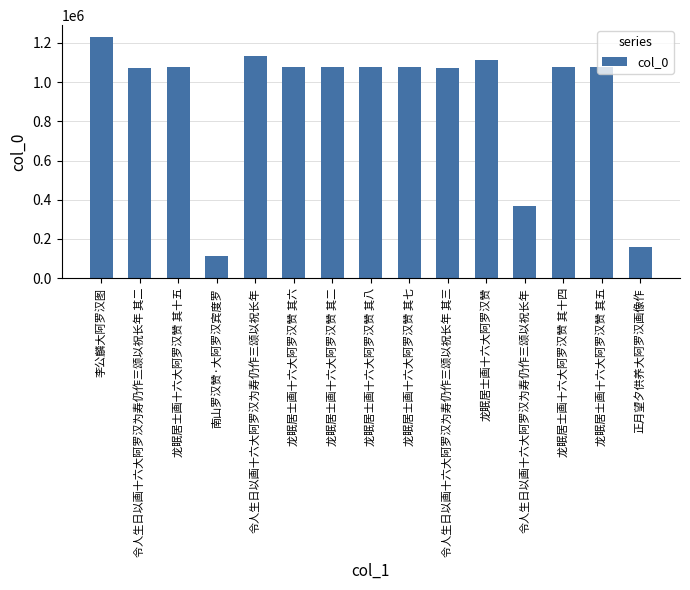

Rank the categories by value from lowest to highest.

南山罗汉赞·大阿罗汉宾度罗, 正月望夕供养大阿罗汉画像作, 令人生日以画十六大阿罗汉为寿仍作三颂以祝长年, 令人生日以画十六大阿罗汉为寿仍作三颂以祝长年 其二, 令人生日以画十六大阿罗汉为寿仍作三颂以祝长年 其三, 龙眠居士画十六大阿罗汉赞 其二, 龙眠居士画十六大阿罗汉赞 其五, 龙眠居士画十六大阿罗汉赞 其六, 龙眠居士画十六大阿罗汉赞 其七, 龙眠居士画十六大阿罗汉赞 其八, 龙眠居士画十六大阿罗汉赞 其十四, 龙眠居士画十六大阿罗汉赞 其十五, 龙眠居士画十六大阿罗汉赞, 令人生日以画十六大阿罗汉为寿仍作三颂以祝长年, 李公麟大阿罗汉图